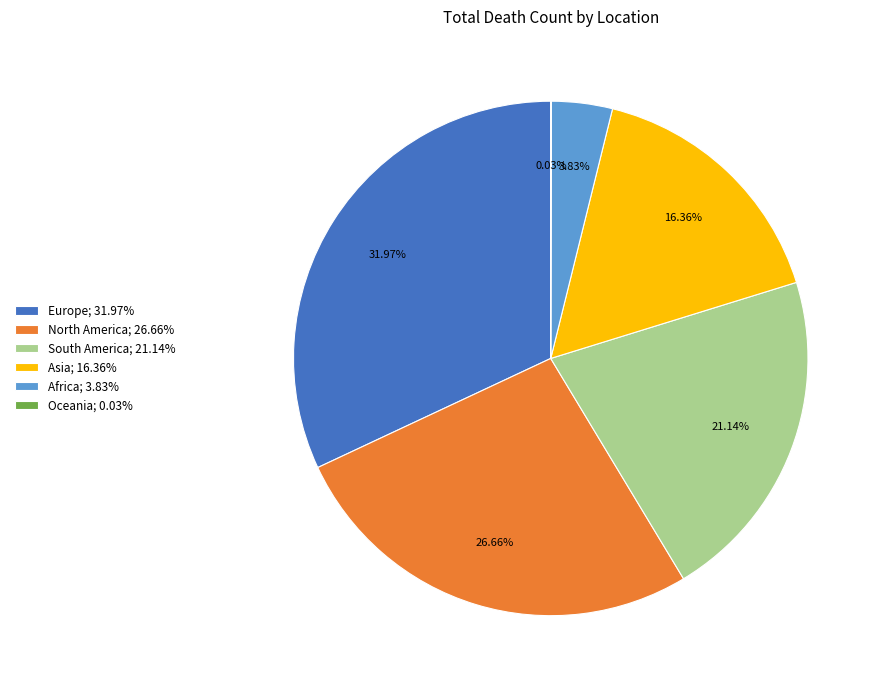

Do South America and Europe together represent more than half of the pie?

Yes